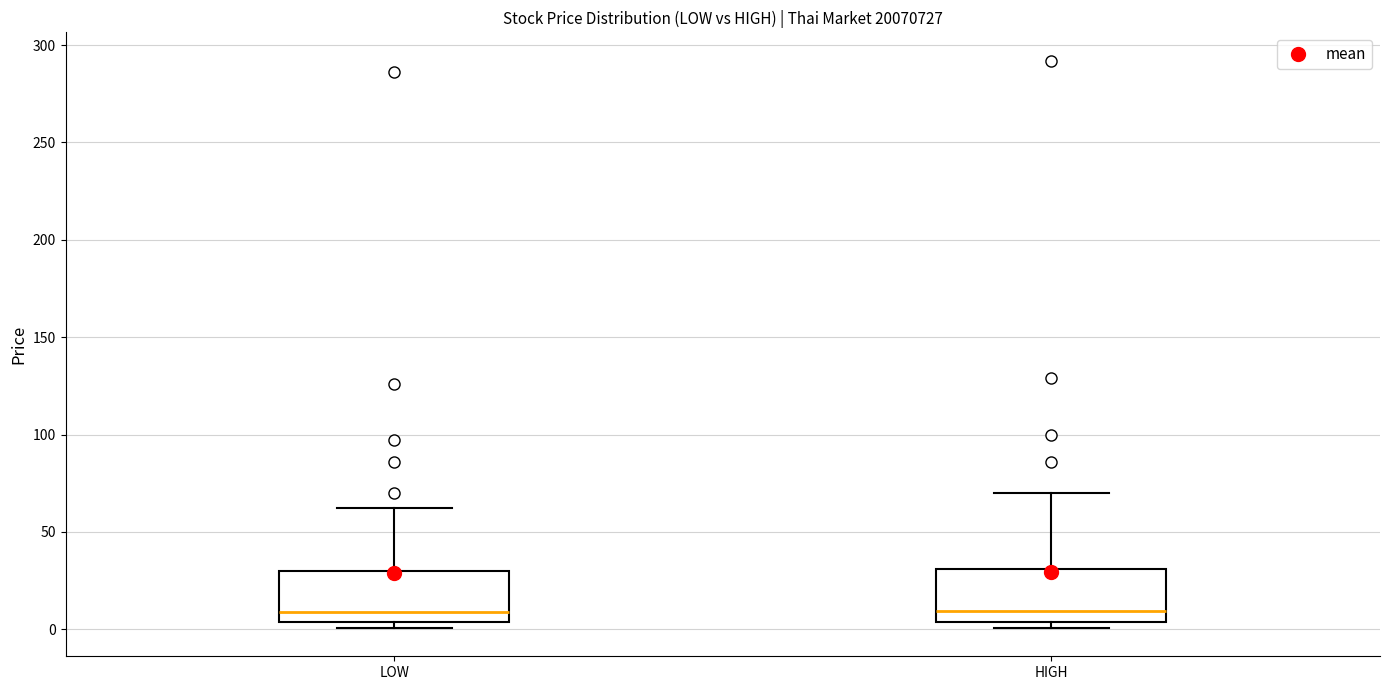

Reading left to right, read every box against the y-axis: the position of its median line, the range the box covers, and the ends of its whiskers. The values are not printed on the chart, so give them approximately, as read against the axis.

LOW: median 10, box 5 to 30, whiskers 0 to 60
HIGH: median 10, box 5 to 30, whiskers 0 to 70